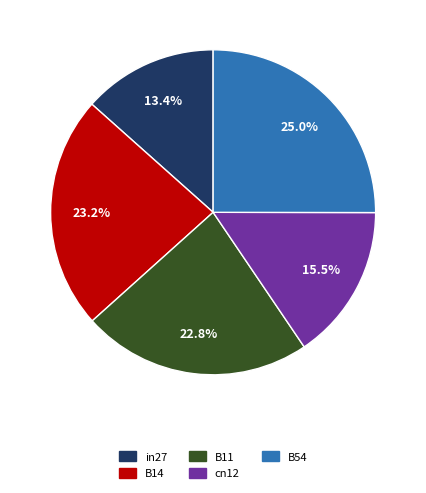

How many slices are in this pie chart?

5